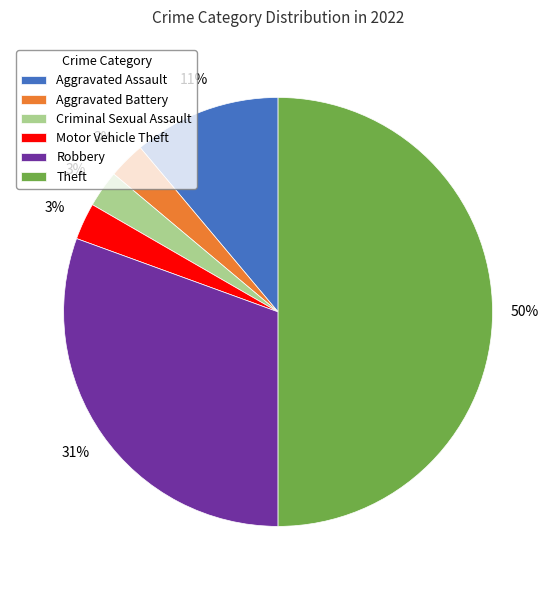

How many slices are in this pie chart?

6